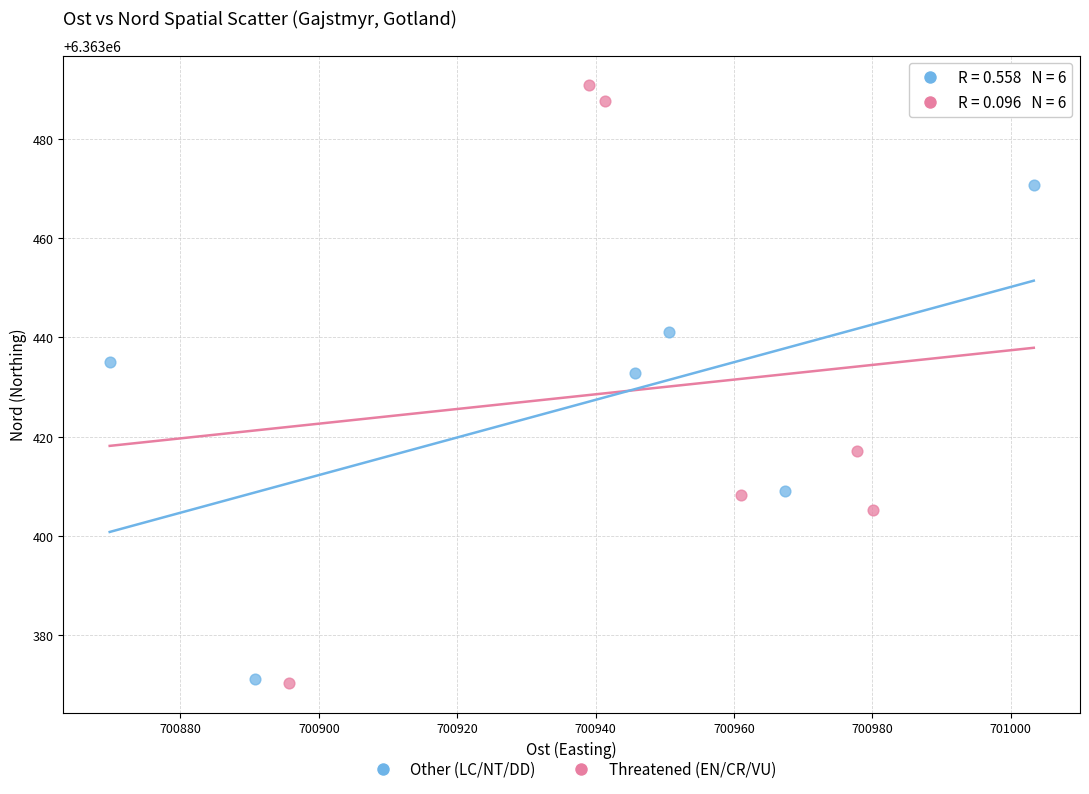

Which series has the widest spread of Y values?

Threatened (EN/CR/VU)